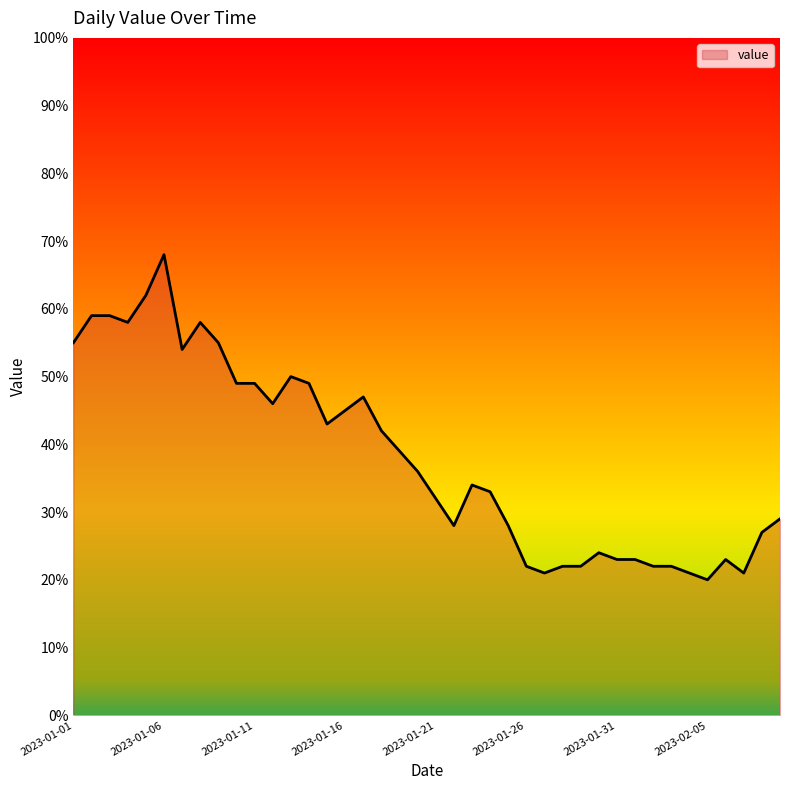

What is the smallest value displayed?

20